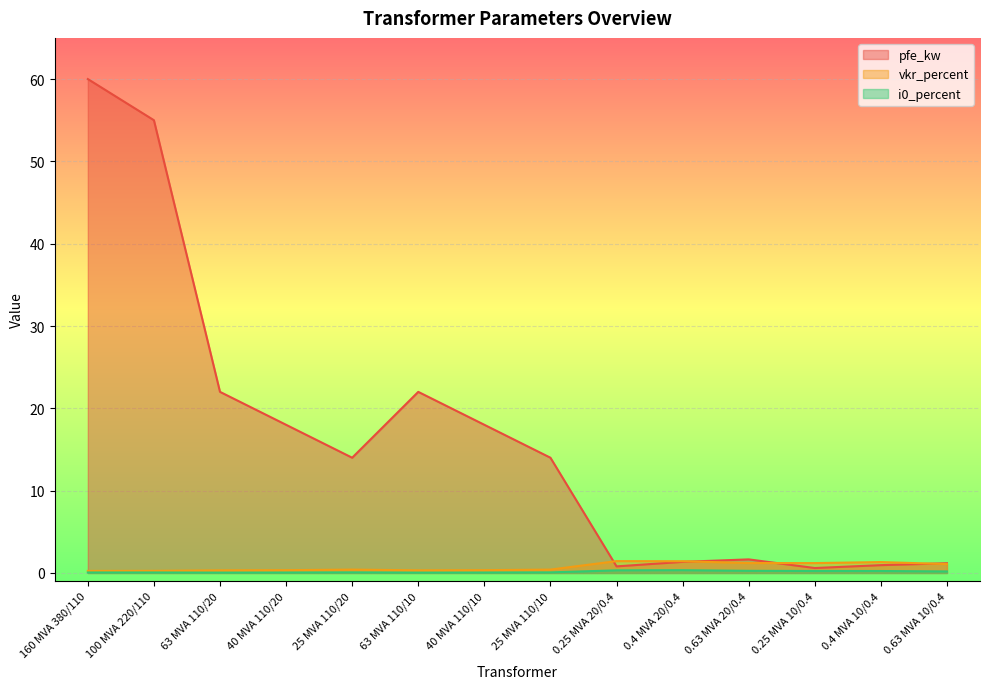

List the series in order of their peak value, lowest first.

i0_percent, vkr_percent, pfe_kw